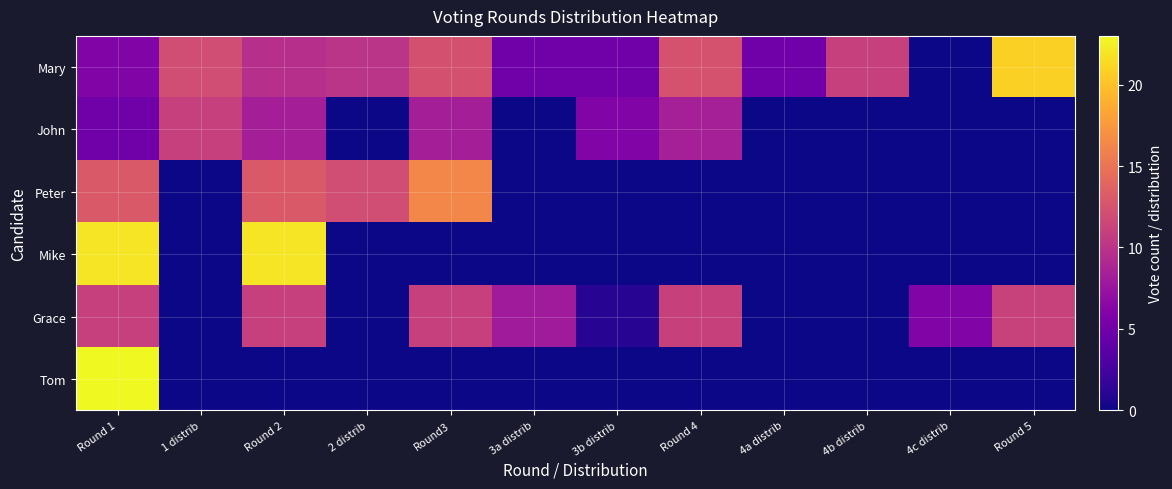

Reading left to right, extract all data points from this chart.

Mary: Round 1=6.0	1 distrib=12.0	Round 2=9.6	2 distrib=10.0	Round3=12.4	3a distrib=5.0	3b distrib=5.0	Round 4=12.5	4a distrib=5.0	4b distrib=11.0	4c distrib=0.0	Round 5=20.8
John: Round 1=5.0	1 distrib=11.0	Round 2=8.3	2 distrib=0.0	Round3=8.3	3a distrib=0.0	3b distrib=6.0	Round 4=8.4	4a distrib=0.0	4b distrib=0.0	4c distrib=0.0	Round 5=0.0
Peter: Round 1=13.0	1 distrib=0.0	Round 2=13.0	2 distrib=12.0	Round3=16.3	3a distrib=0.0	3b distrib=0.0	Round 4=0.0	4a distrib=0.0	4b distrib=0.0	4c distrib=0.0	Round 5=0.0
Mike: Round 1=22.0	1 distrib=0.0	Round 2=22.0	2 distrib=0.0	Round3=0.0	3a distrib=0.0	3b distrib=0.0	Round 4=0.0	4a distrib=0.0	4b distrib=0.0	4c distrib=0.0	Round 5=0.0
Grace: Round 1=11.0	1 distrib=0.0	Round 2=11.0	2 distrib=0.0	Round3=11.0	3a distrib=8.0	3b distrib=1.0	Round 4=11.1	4a distrib=0.0	4b distrib=0.0	4c distrib=6.0	Round 5=11.2
Tom: Round 1=23.0	1 distrib=0.0	Round 2=0.0	2 distrib=0.0	Round3=0.0	3a distrib=0.0	3b distrib=0.0	Round 4=0.0	4a distrib=0.0	4b distrib=0.0	4c distrib=0.0	Round 5=0.0